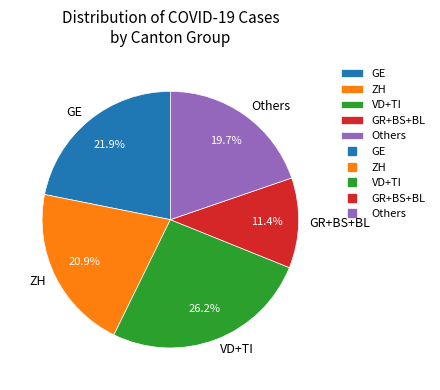

Approximately how many times larger is the value at GR+BS+BL compared to ZH?

0.5